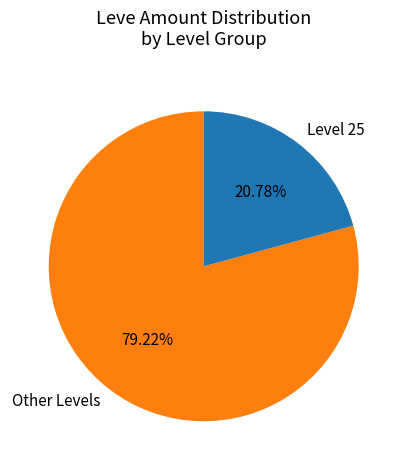

Is the sum of Level 25 and Other Levels greater than half?

Yes